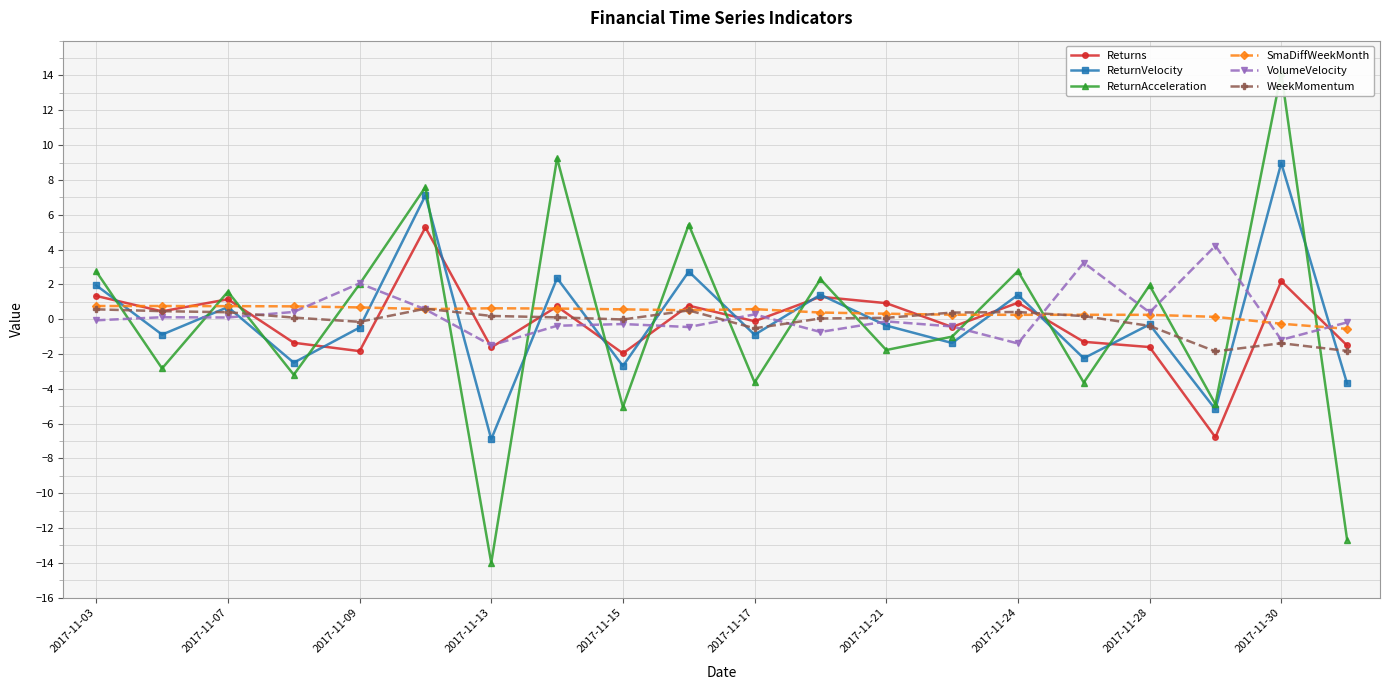

What is the maximum value for ReturnAcceleration?

14.1